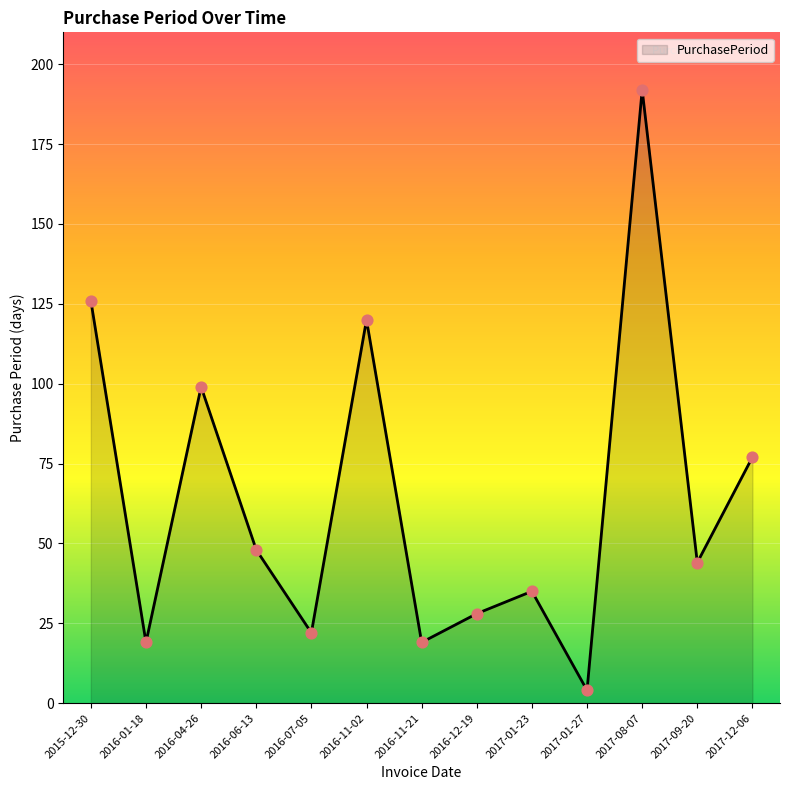

Which has a higher value, 2017-09-20 or 2017-12-06?

2017-12-06